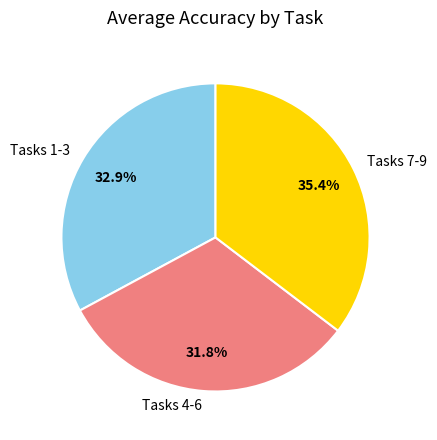

Rank the categories by value from lowest to highest.

Tasks 4-6, Tasks 1-3, Tasks 7-9